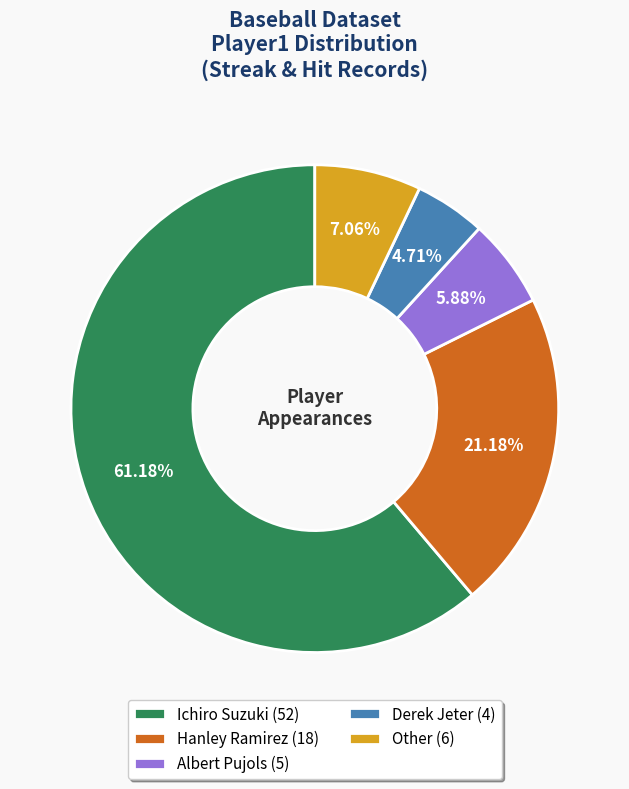

Combined, do Other (6) and Ichiro Suzuki (52) account for over 50%?

Yes